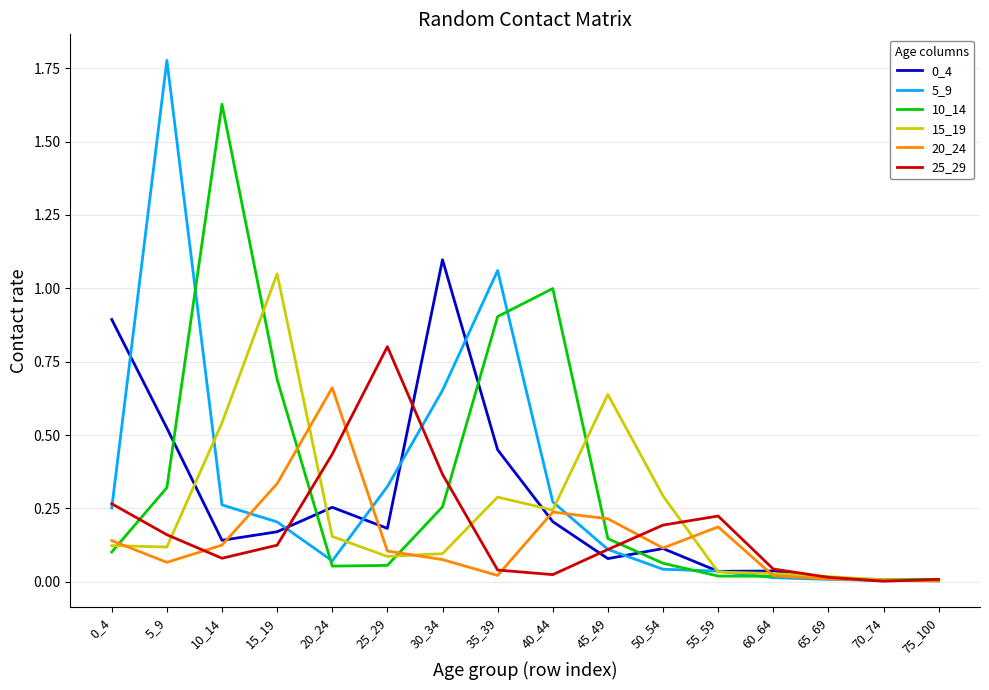

Where do 10_14 and 5_9 first cross each other?

5_9 and 10_14